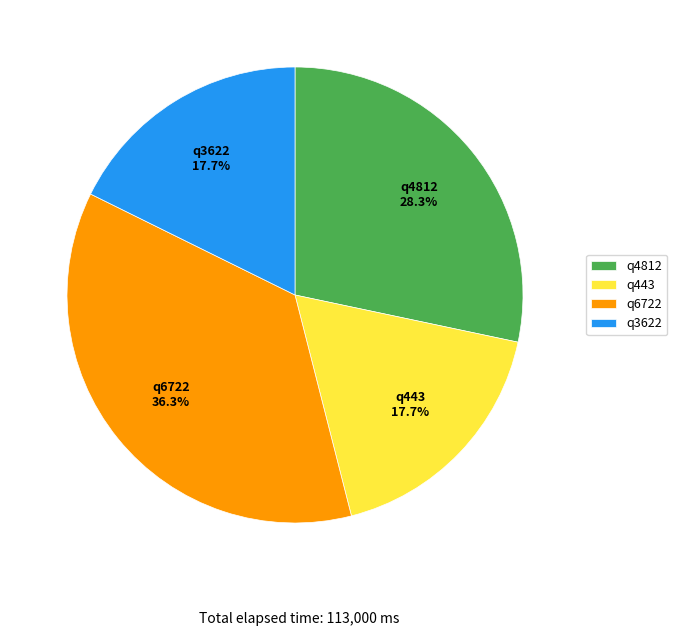

Does any single category account for the majority?

No